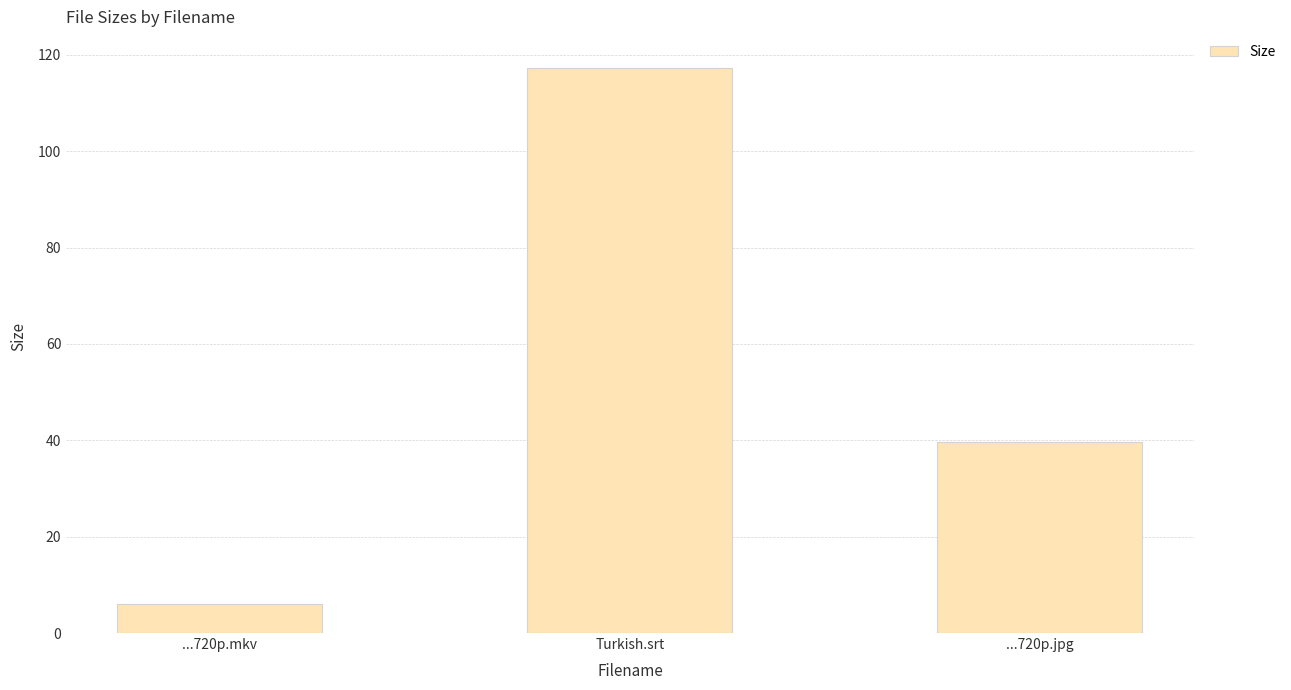

Are the bars grouped side by side (vs. stacked)?

No